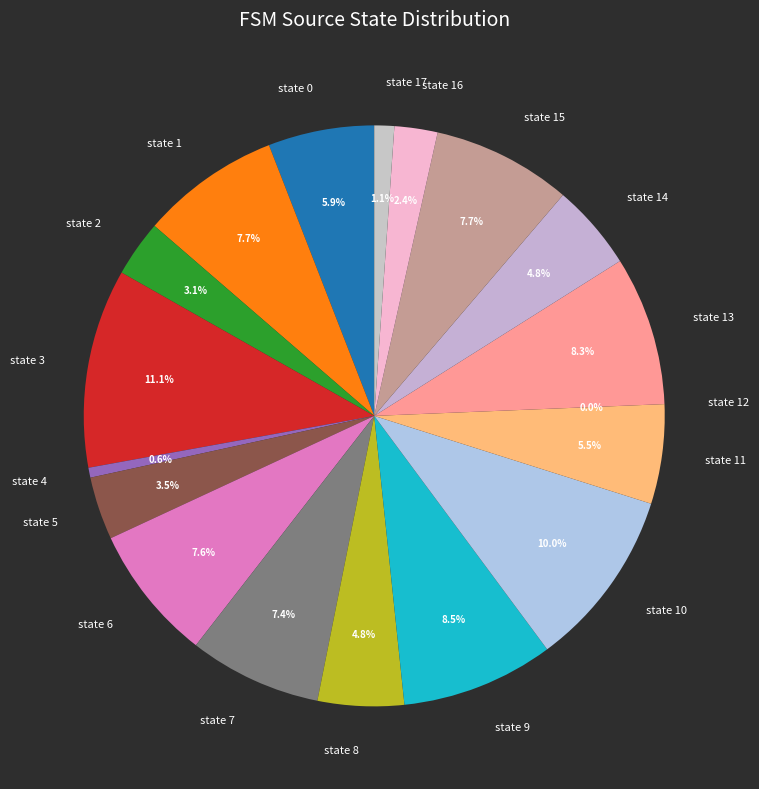

How many segments does this pie chart have?

18